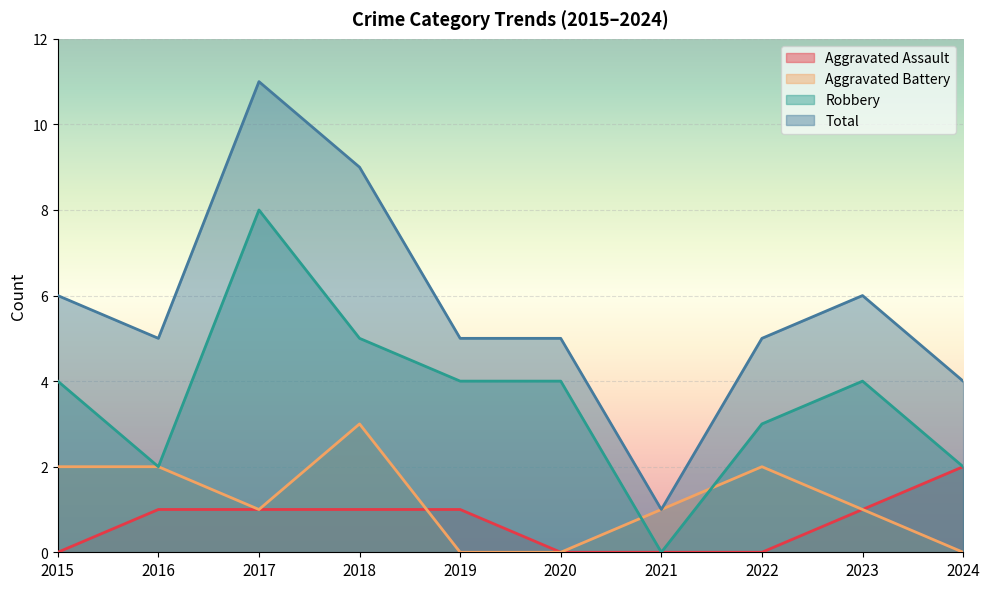

At which category does the chart reach its minimum across all series?

2015